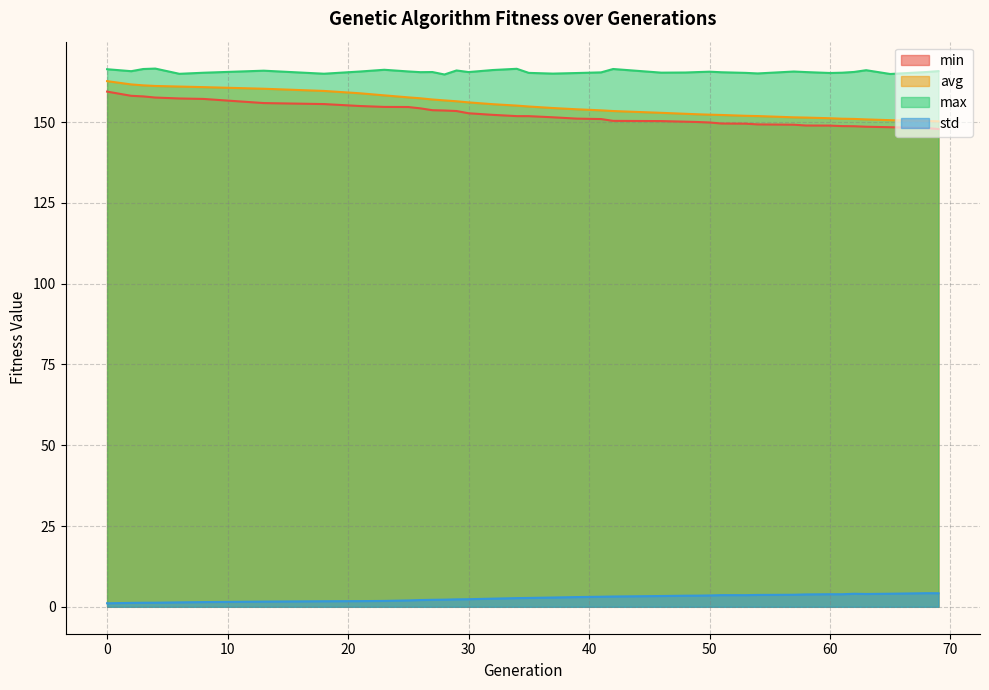

Which series has the largest total across all categories?

max